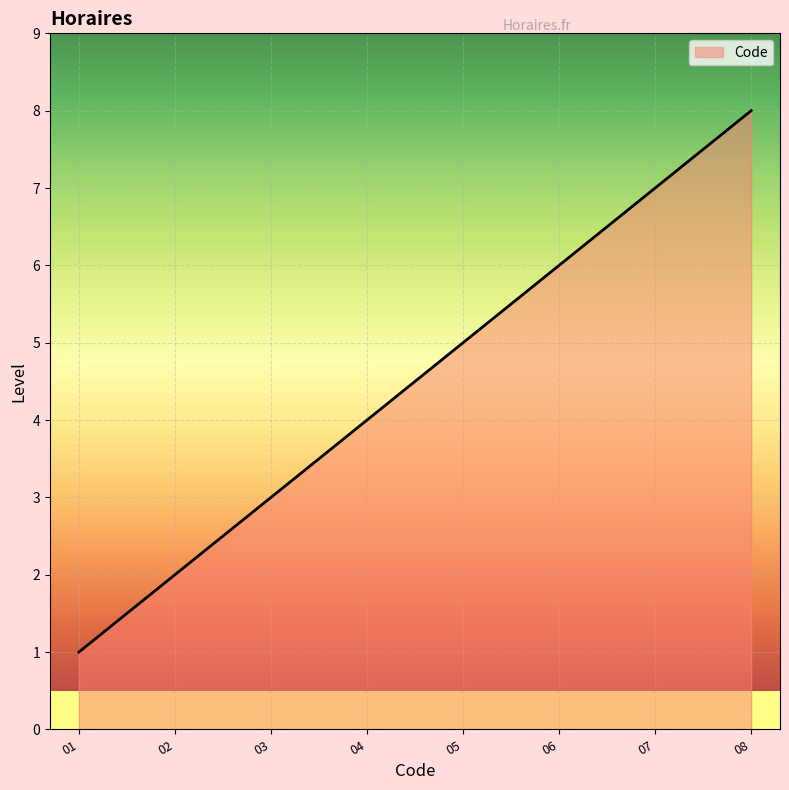

True or false: the data has more than 1 interior local peaks.

False